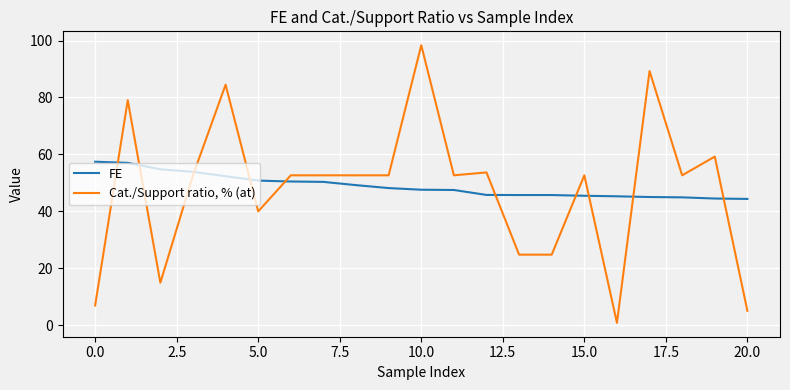

Which series has the widest spread of values?

Cat./Support ratio, % (at)